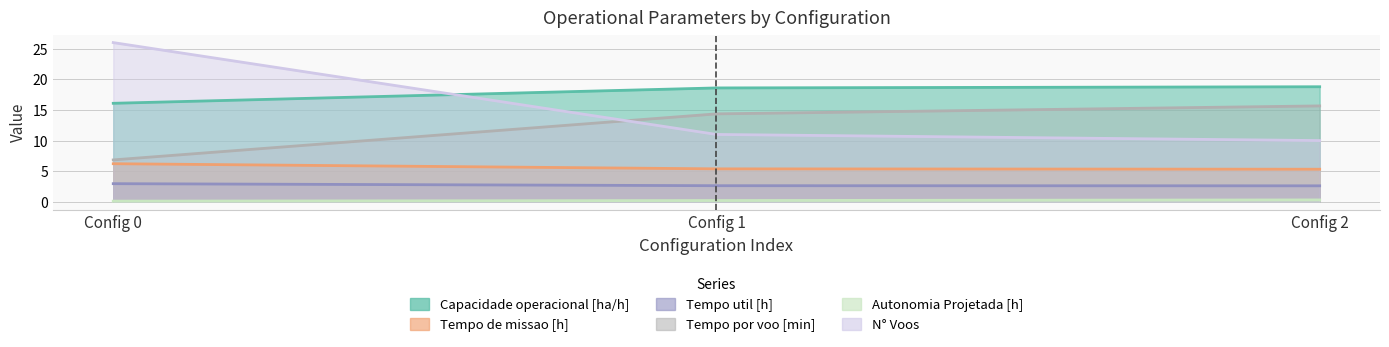

Count the Tempo de missao [h] values in the range 5 to 6.

2